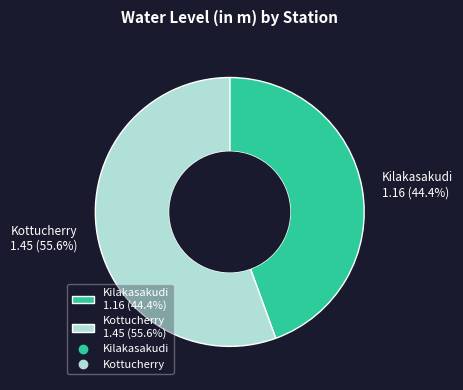

Which category has the biggest portion of the pie?

Kottucherry